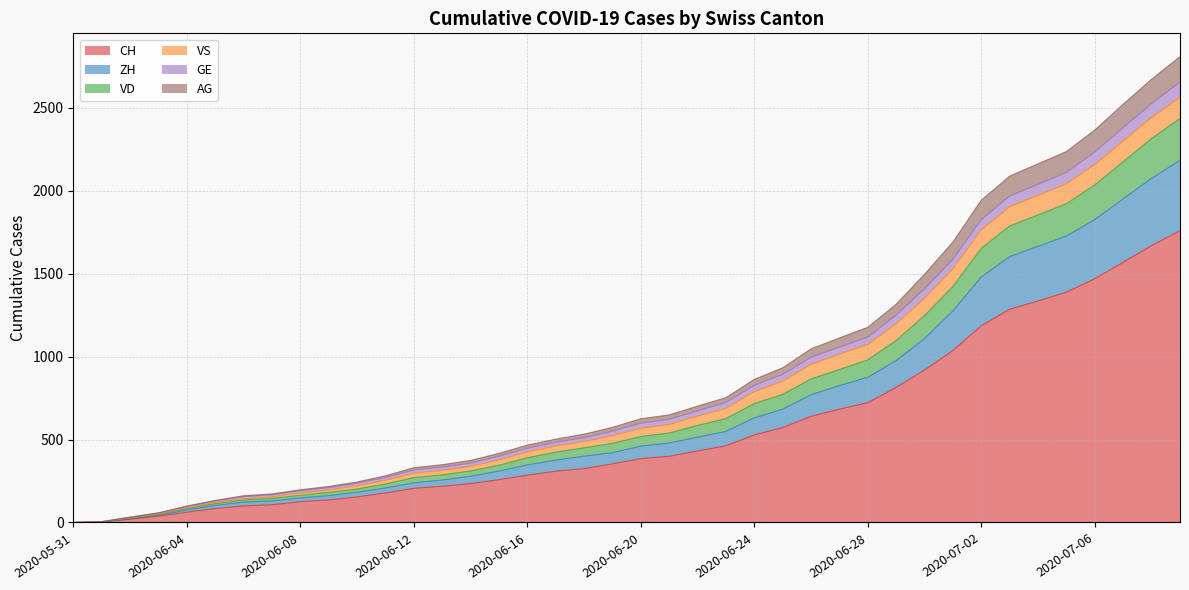

What is the value of the CH point at the 15th from the left?

234